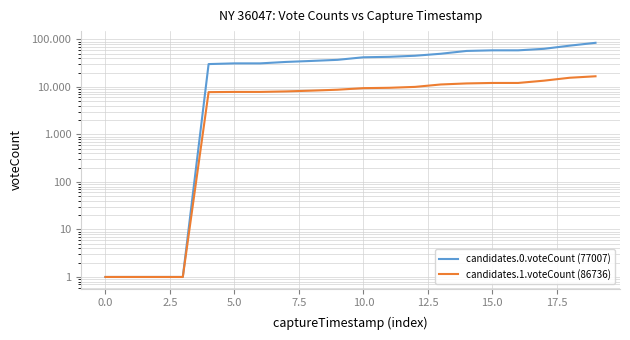

How many data points in candidates.0.voteCount (77007) are above 42077?

9